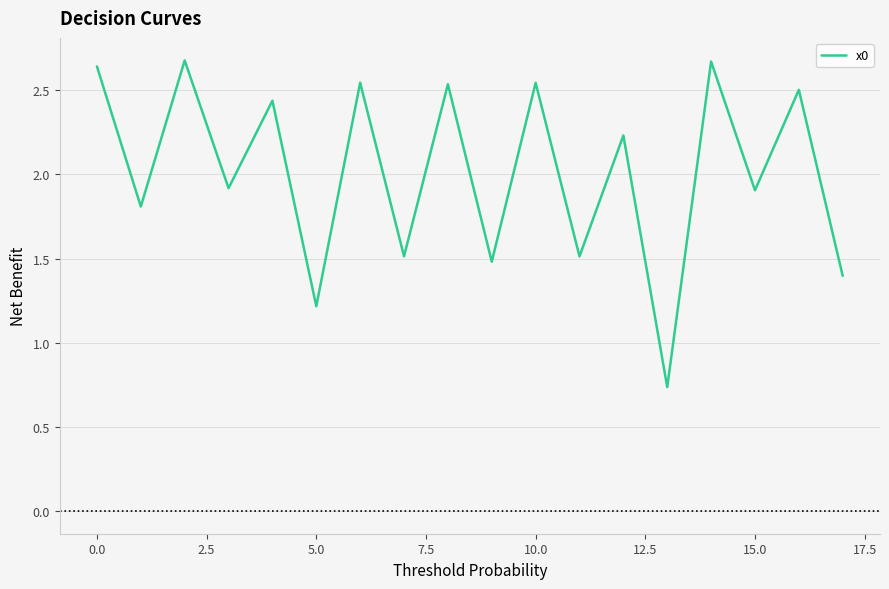

What is the difference between the maximum and minimum values?

1.9